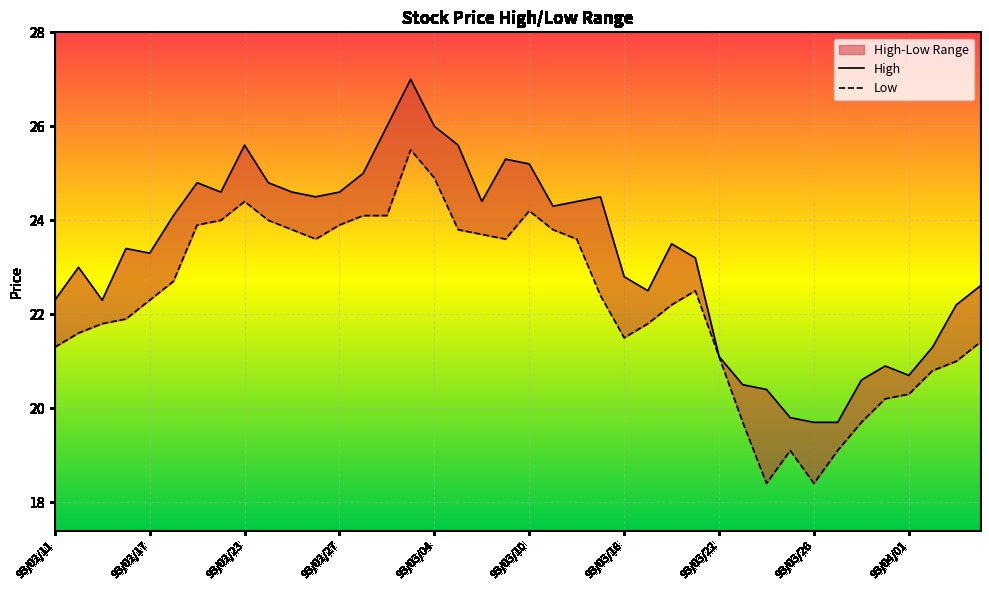

What is the label of the 13th point from the right?

93/03/19